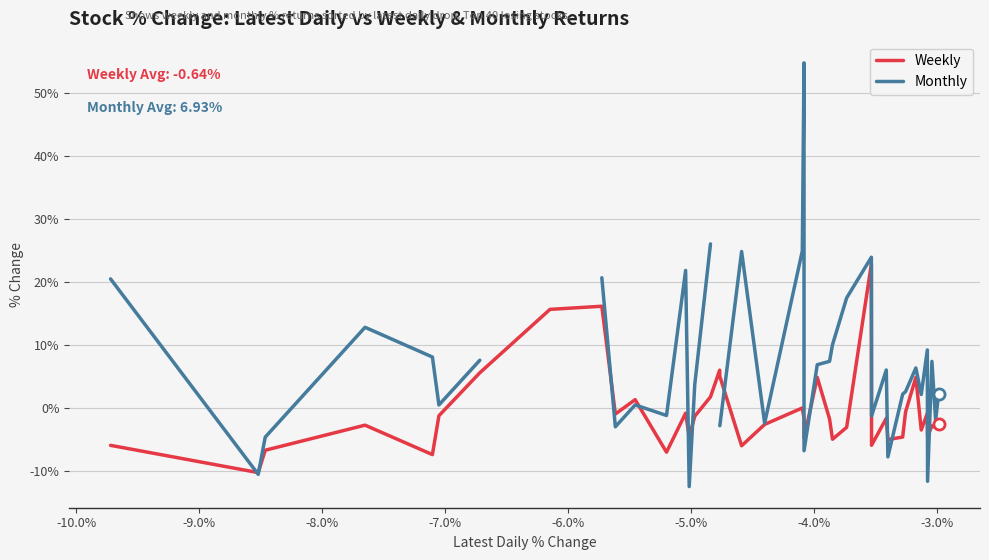

How many intersections are there between Monthly and Weekly?

13